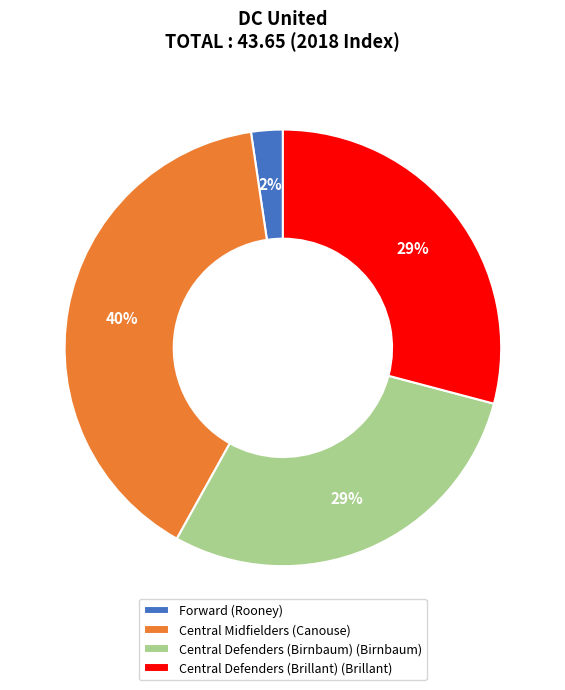

To the nearest percent, what is the average slice percentage?

25%